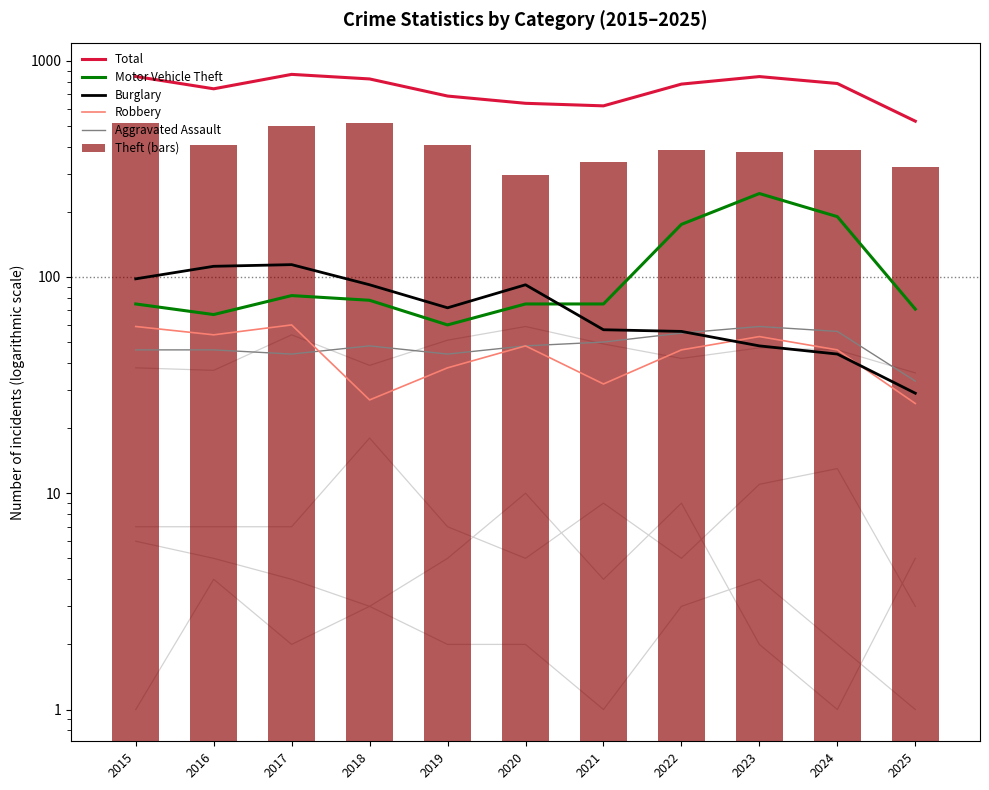

List the labels in order of Aggravated Assault value, largest first.

2023, 2024, 2022, 2021, 2018, 2020, 2015, 2016, 2017, 2019, 2025